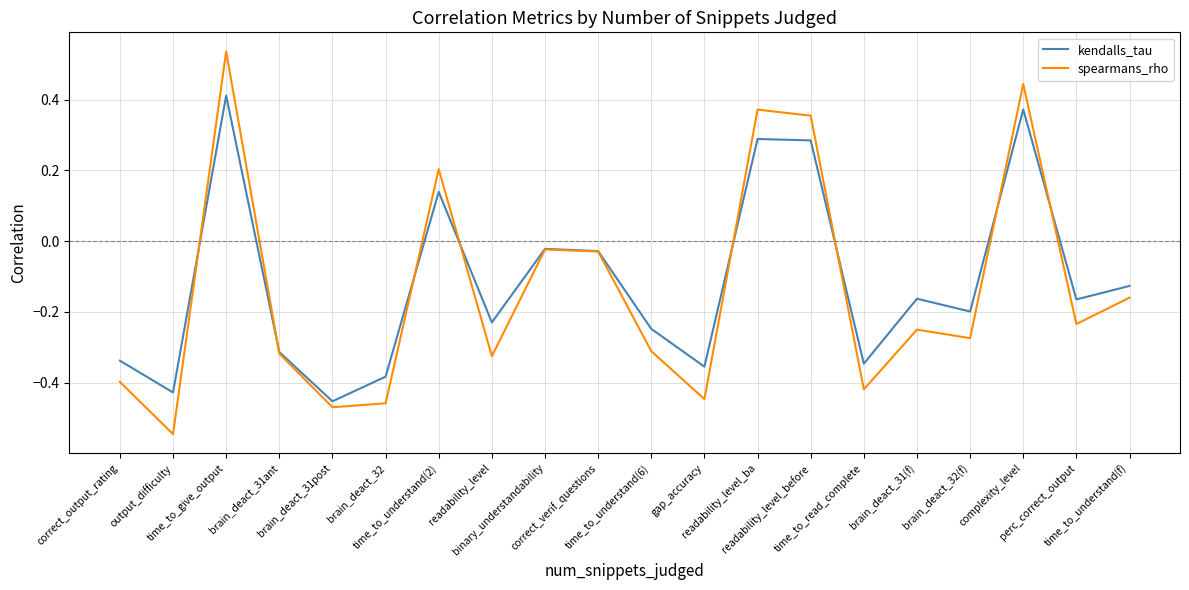

The value of spearmans_rho at perc_correct_output is -0.2. True or false?

True